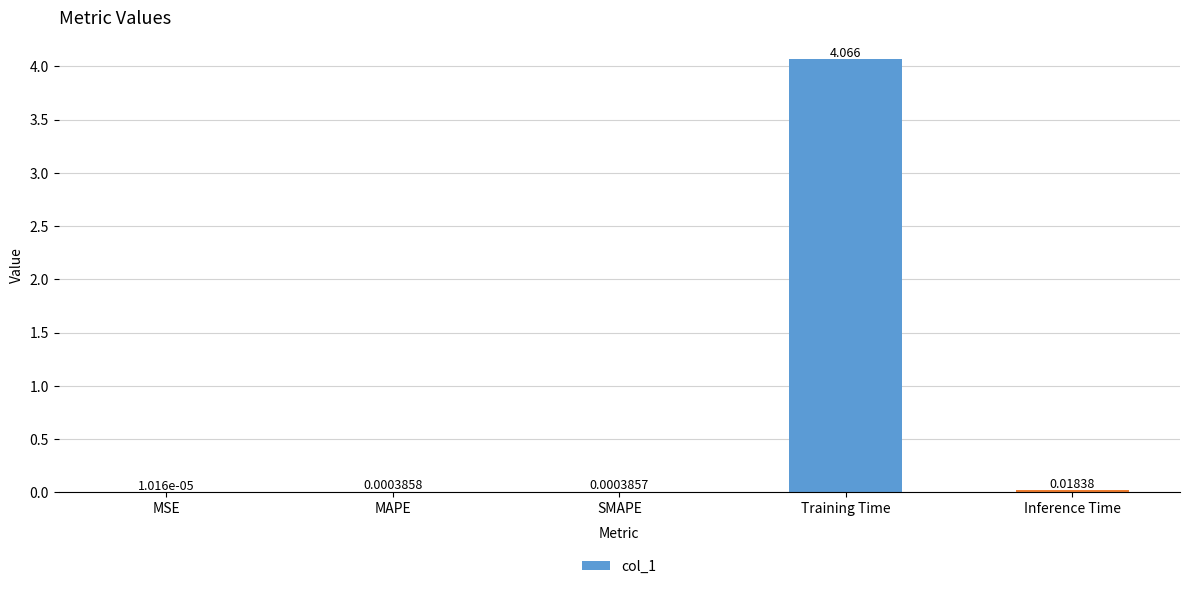

What is the change in value from Training Time to Inference Time?

-4.0